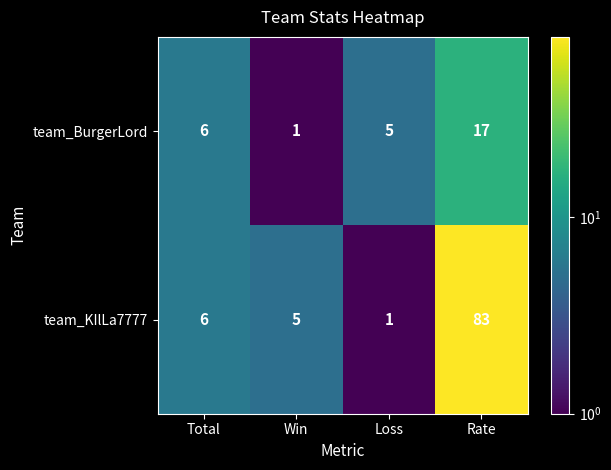

Reading left to right, transcribe all the data shown in this chart.

team_BurgerLord: Total=6	Win=1	Loss=5	Rate=17
team_KIlLa7777: Total=6	Win=5	Loss=1	Rate=83